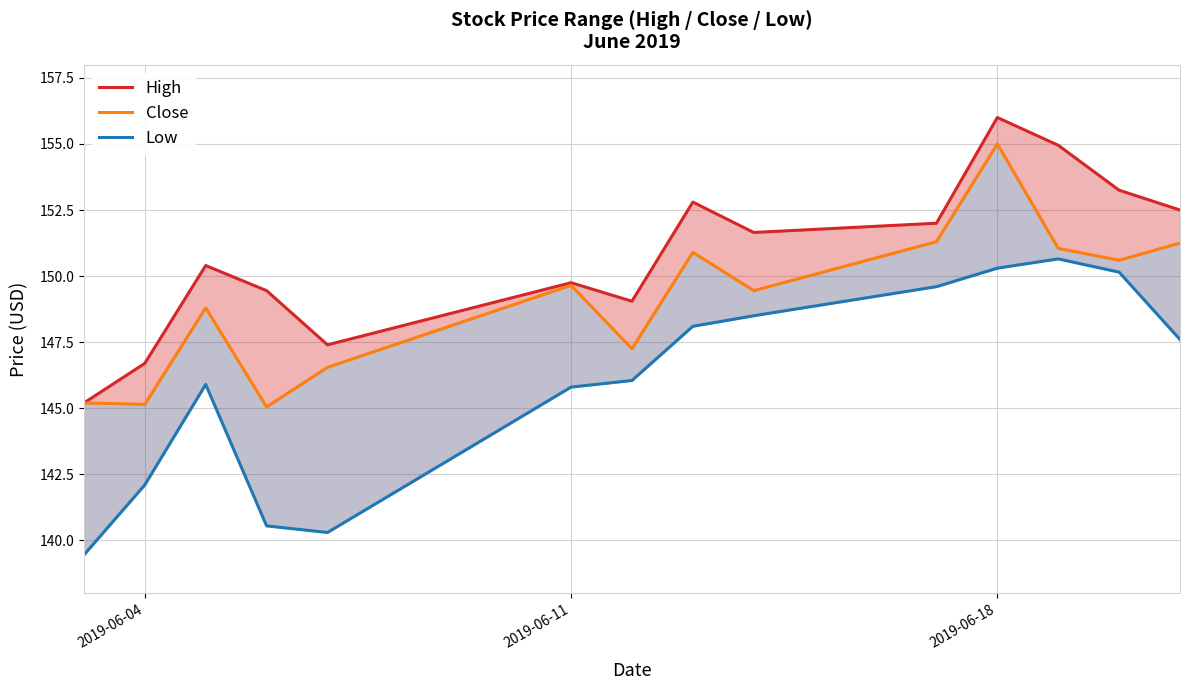

What is the value of the Close point at the 10th from the left?

151.3